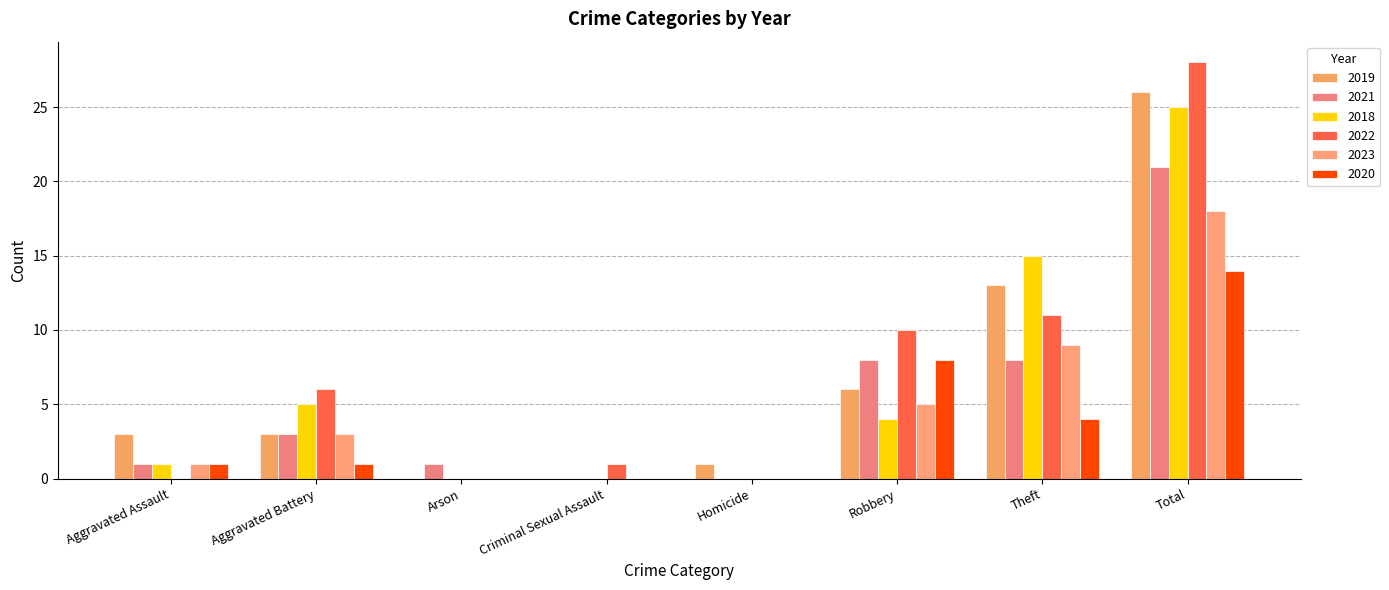

How many data points does each series have?

8